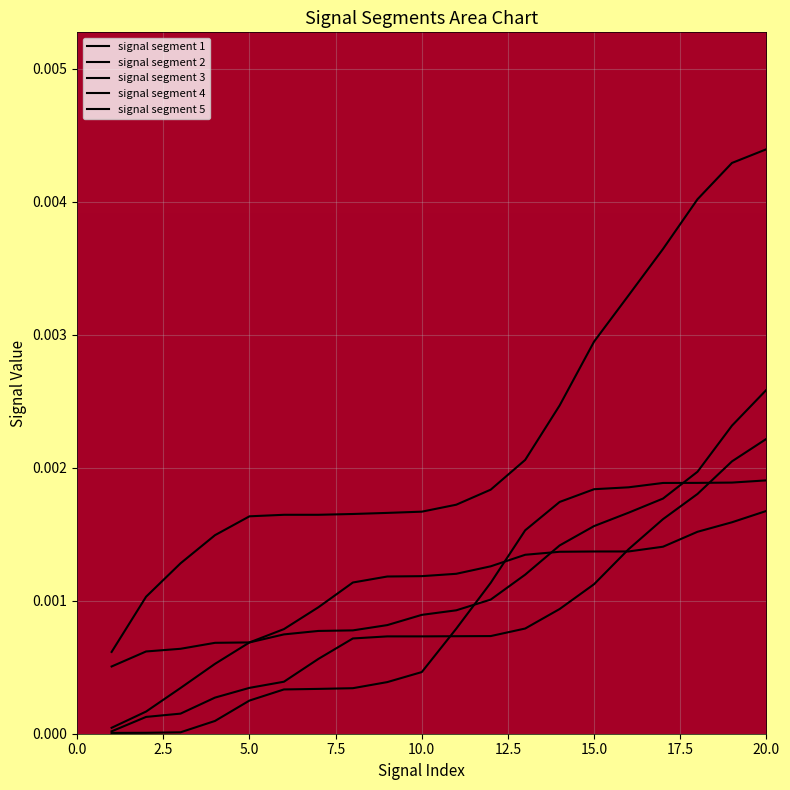

Is it true that signal segment 3 equals 0.0 at 16?

True